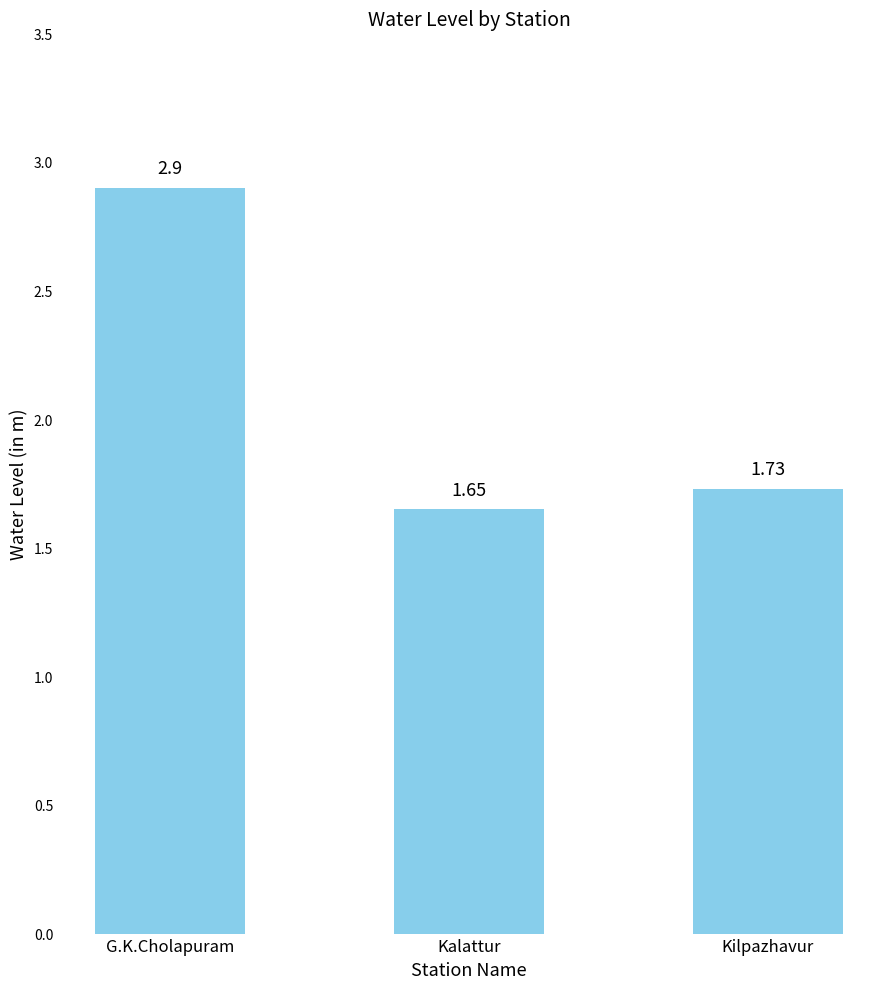

Rank the categories by value from lowest to highest.

Kalattur, Kilpazhavur, G.K.Cholapuram